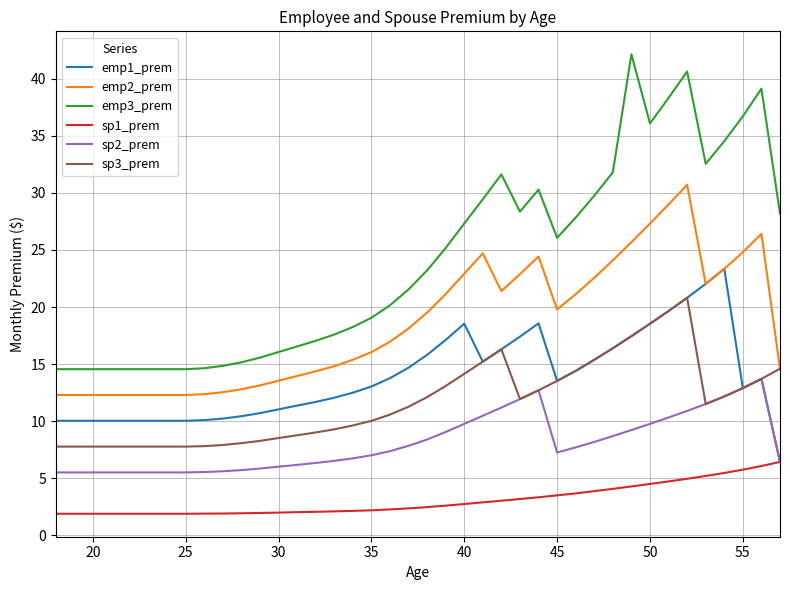

Rank the series by their maximum value, from lowest to highest.

sp1_prem, sp2_prem, sp3_prem, emp1_prem, emp2_prem, emp3_prem